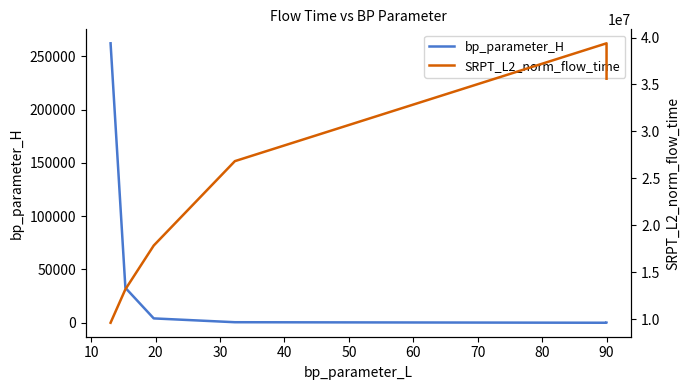

What are all the series names shown in the legend?

bp_parameter_H, SRPT_L2_norm_flow_time